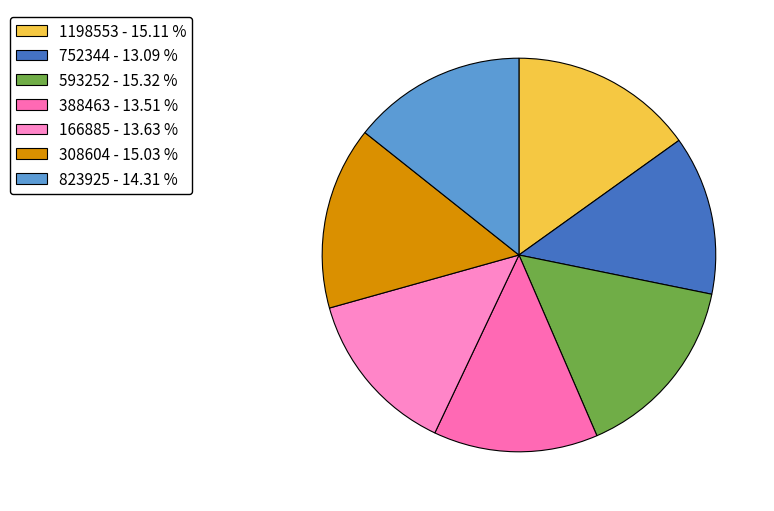

Does 1198553 represent more than half of the total?

No